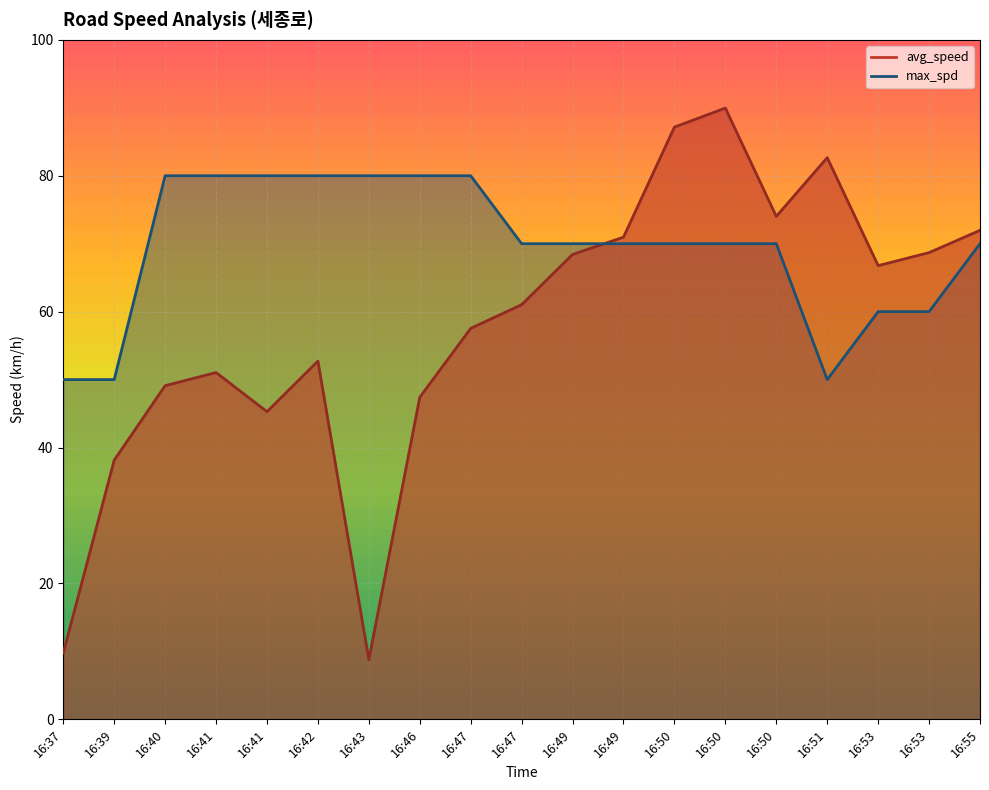

Reading left to right, what are all the values shown in this chart?

avg_speed: 16:37=9.8	16:39=38.1	16:40=49.1	16:41=51.0	16:41=45.3	16:42=52.7	16:43=8.8	16:46=47.4	16:47=57.5	16:47=61.0	16:49=68.4	16:49=71.0	16:50=87.2	16:50=90.0	16:50=74.0	16:51=82.7	16:53=66.8	16:53=68.7	16:55=72.0
max_spd: 16:37=50.0	16:39=50.0	16:40=80.0	16:41=80.0	16:41=80.0	16:42=80.0	16:43=80.0	16:46=80.0	16:47=80.0	16:47=70.0	16:49=70.0	16:49=70.0	16:50=70.0	16:50=70.0	16:50=70.0	16:51=50.0	16:53=60.0	16:53=60.0	16:55=70.0